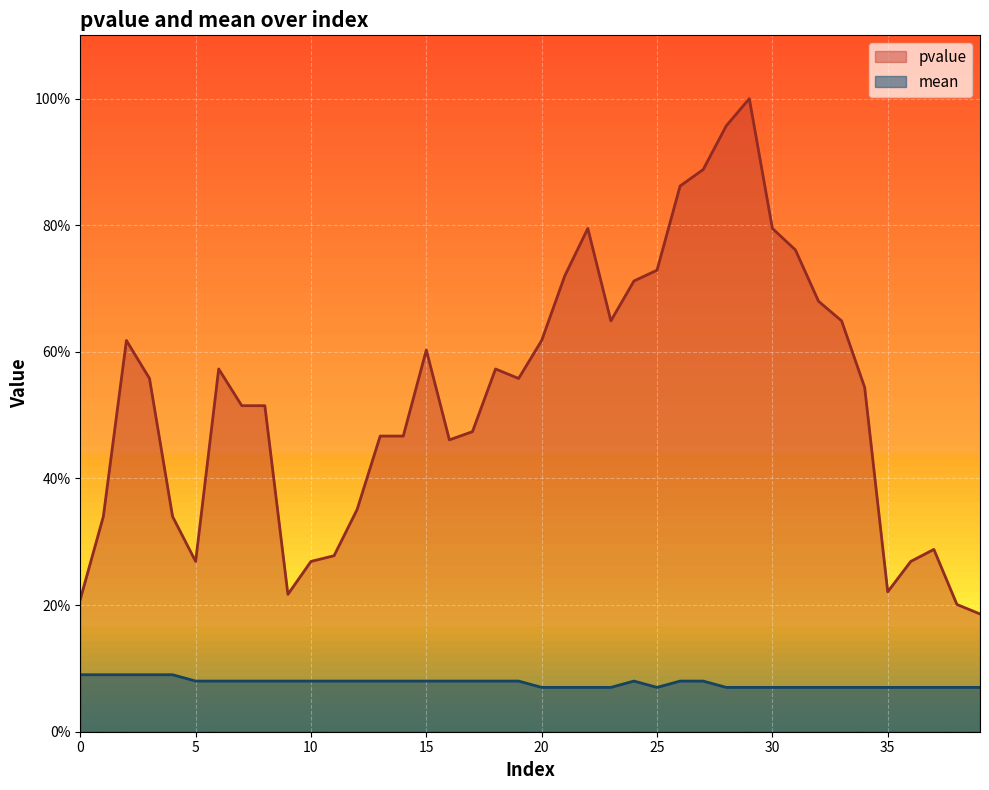

How many lines are shown in the chart?

2